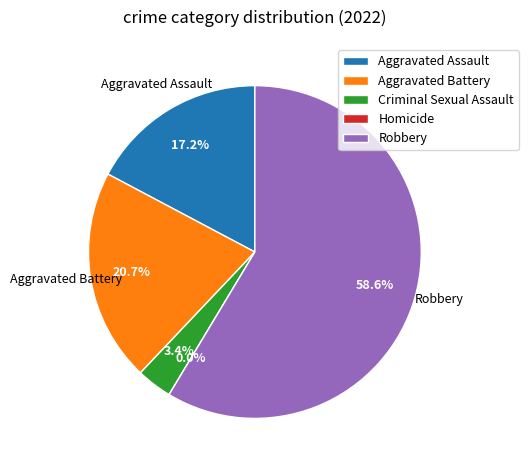

What percentage is the Aggravated Assault slice, to the nearest percent?

17%